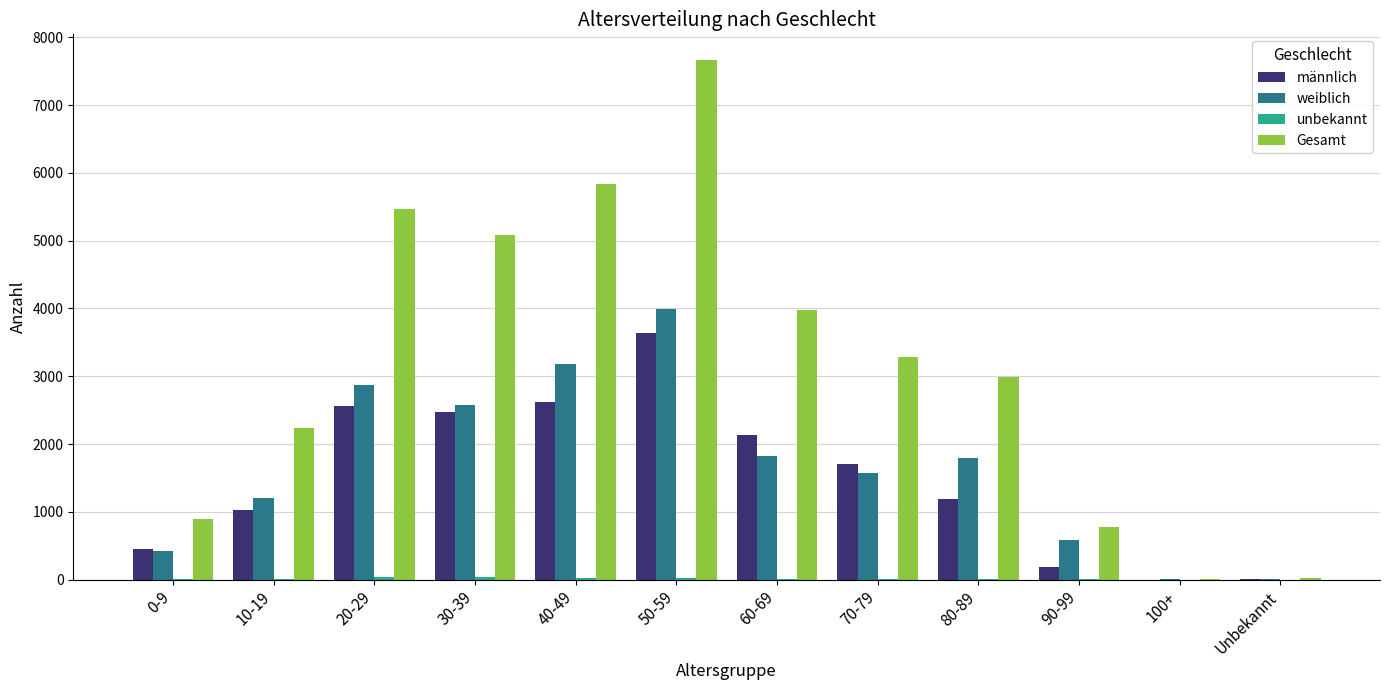

At which category does the chart reach its peak across all series?

50-59